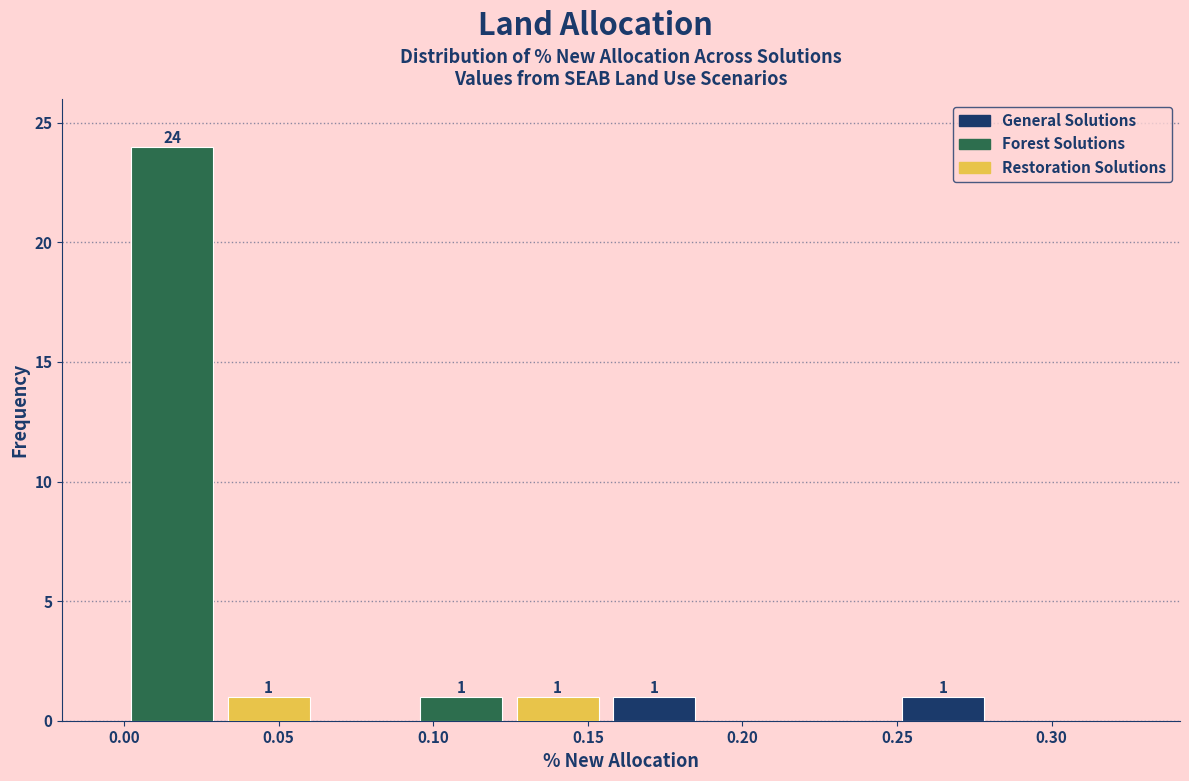

Over which range of the x-axis is the bar tallest?

0.000 to 0.030